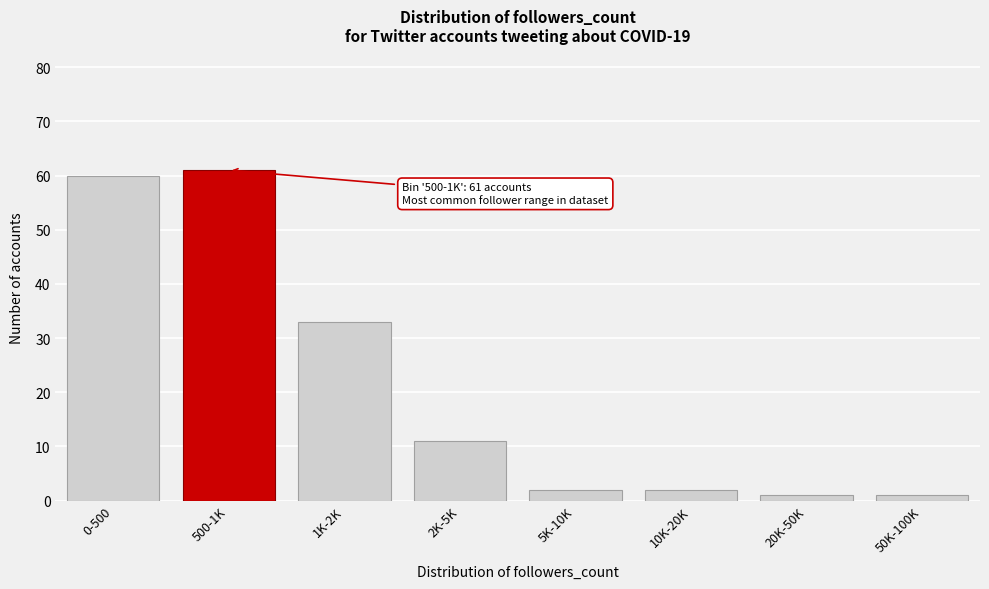

Reading left to right, what are all the values shown in this chart?

60	61	33	11	2	2	1	1